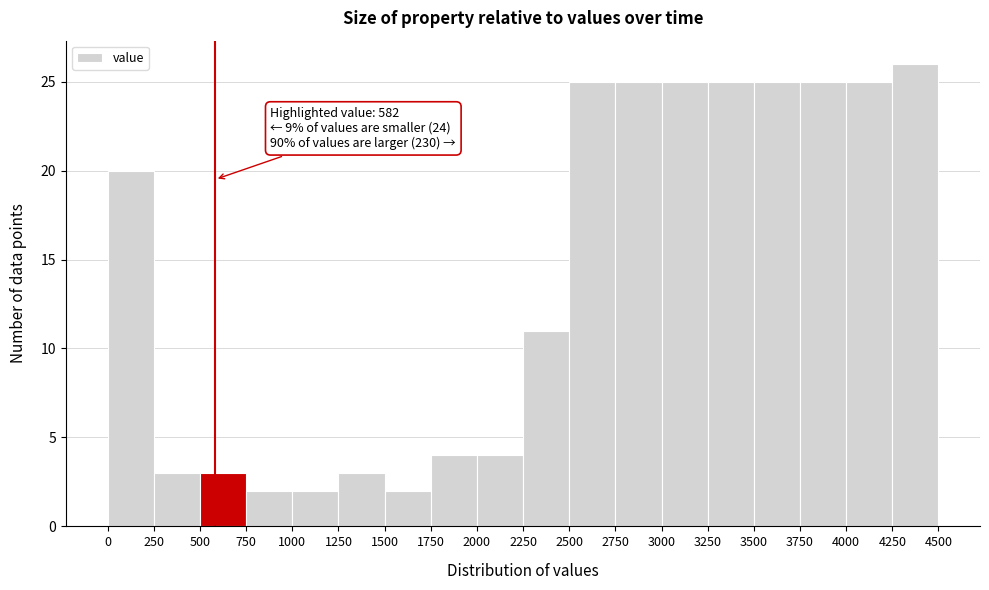

Which range on the x-axis has the tallest bar?

4250 to 4500